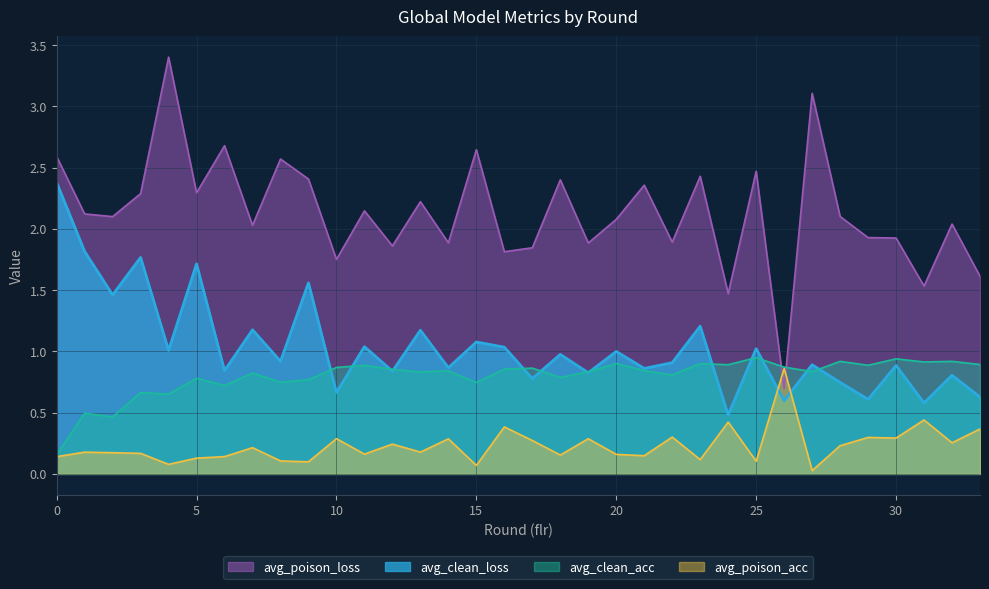

Where is the first local minimum for avg_poison_loss?

2